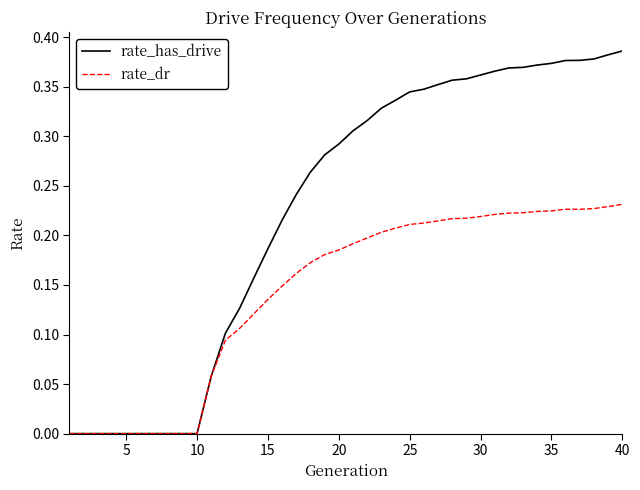

Does the chart have visible grid lines?

No